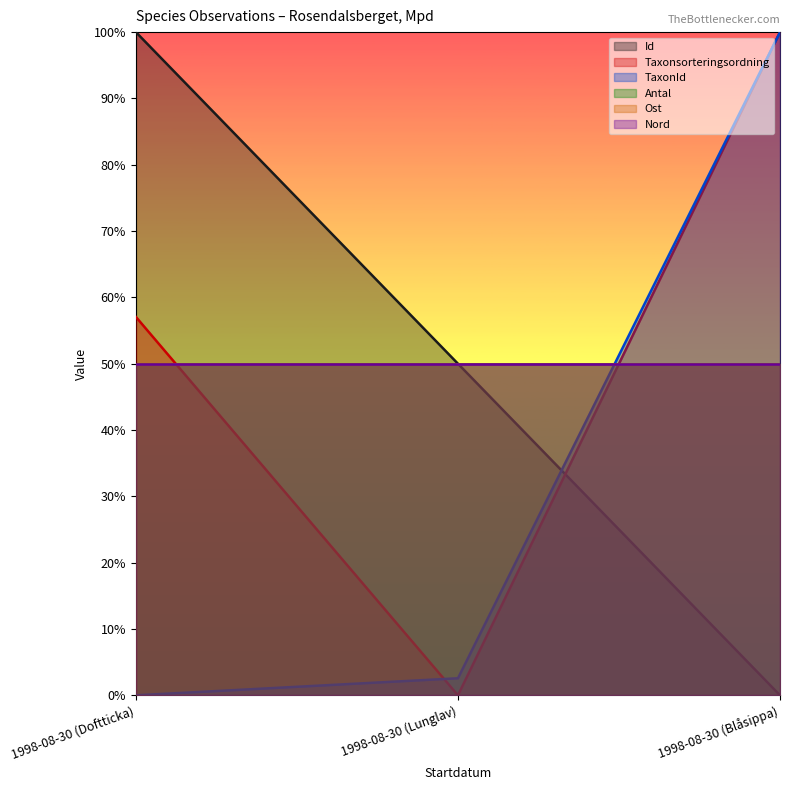

What is the label of the 2nd point from the left?

1998-08-30 (Lunglav)